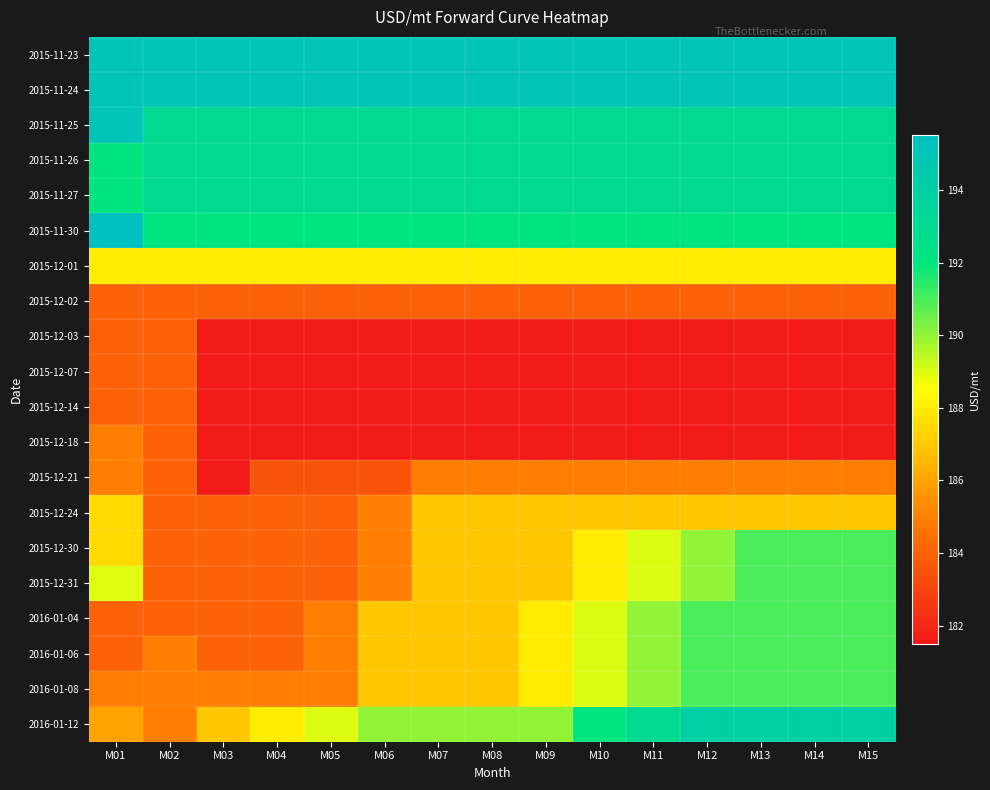

What is the total value across all series at M05?

3738.5